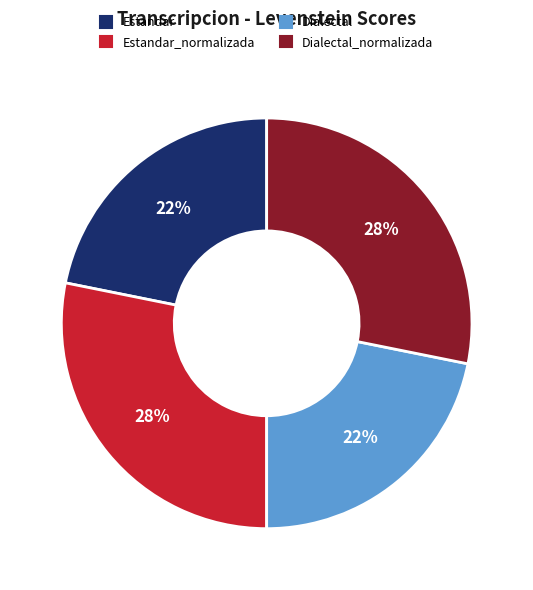

How many segments does this pie chart have?

4